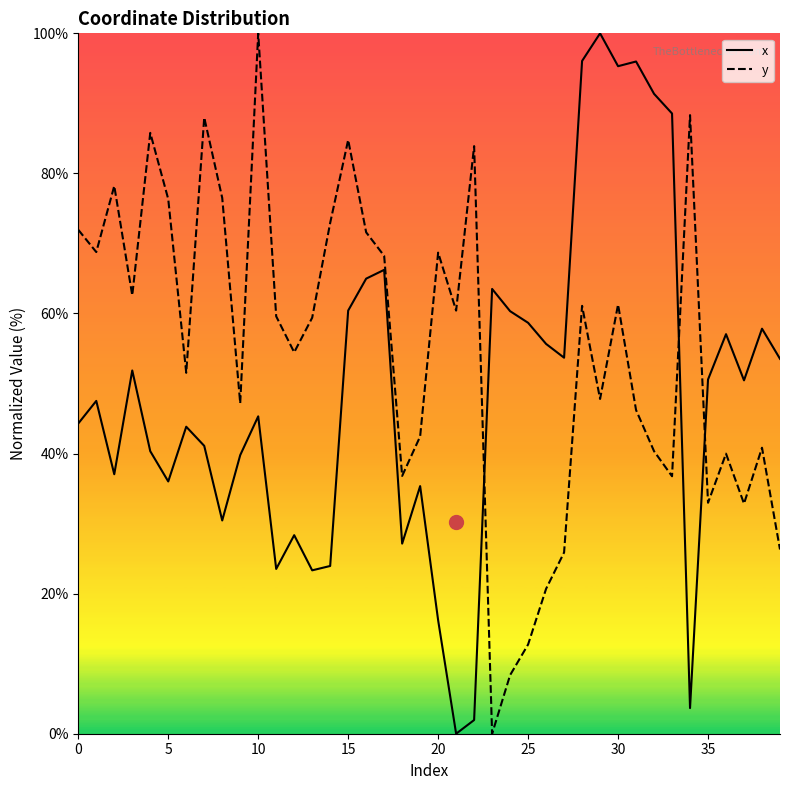

Which series has the largest total across all categories?

y